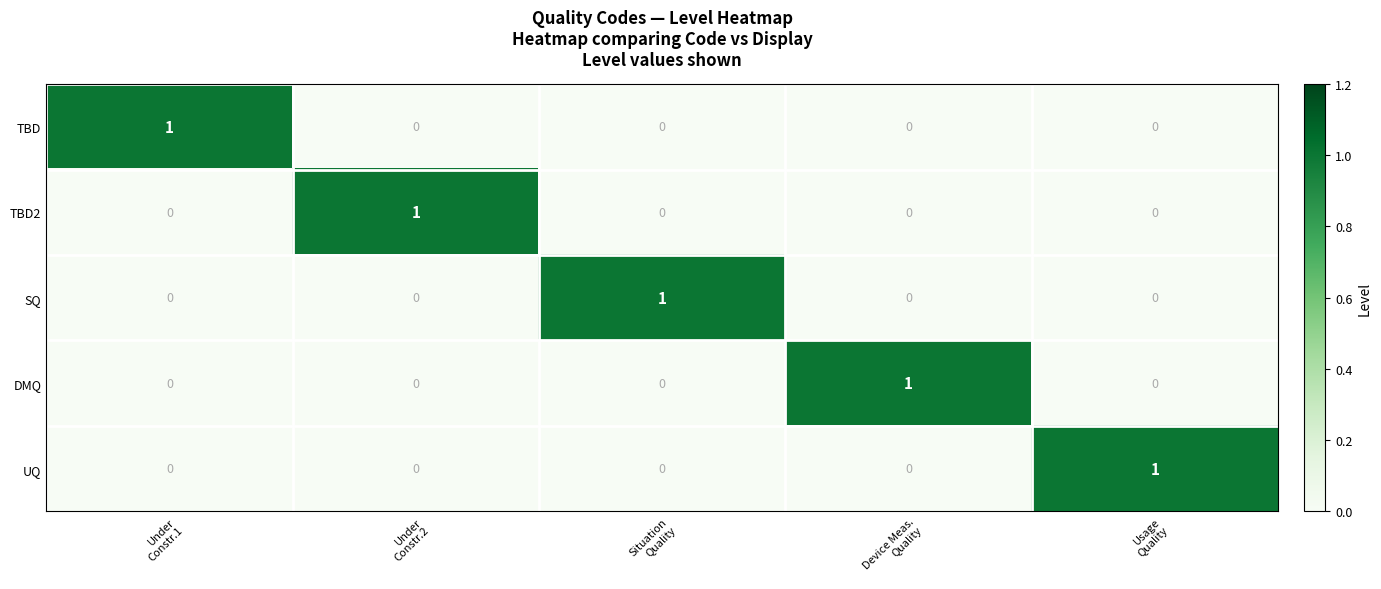

How many data points does each series have?

5